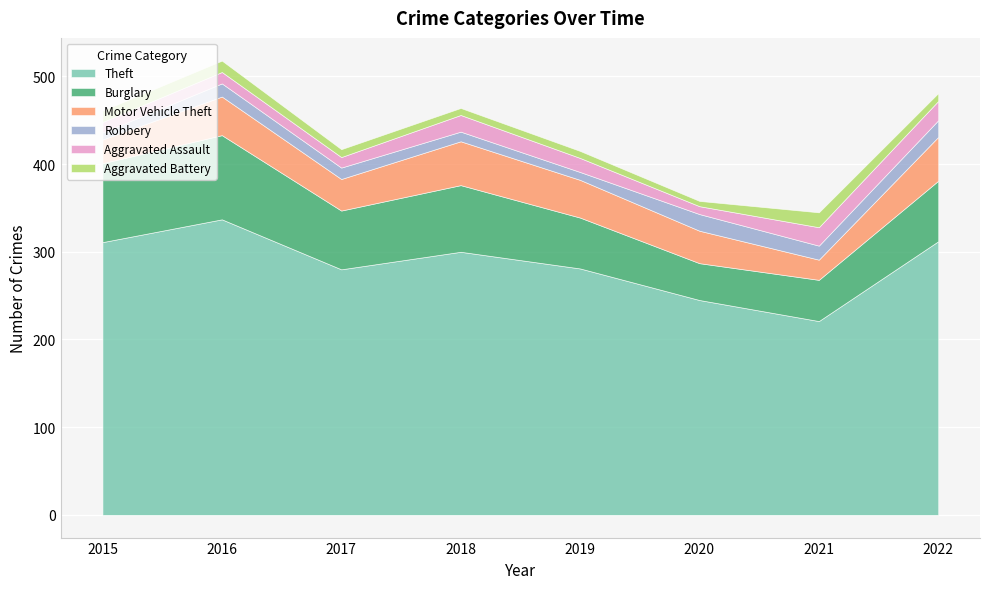

How many data points does each series have?

8